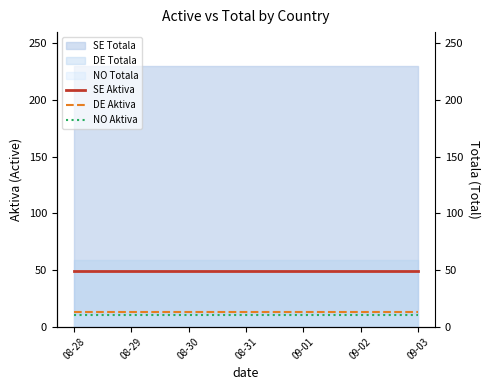

Where is NO Aktiva nearest to the value 10?

08-28